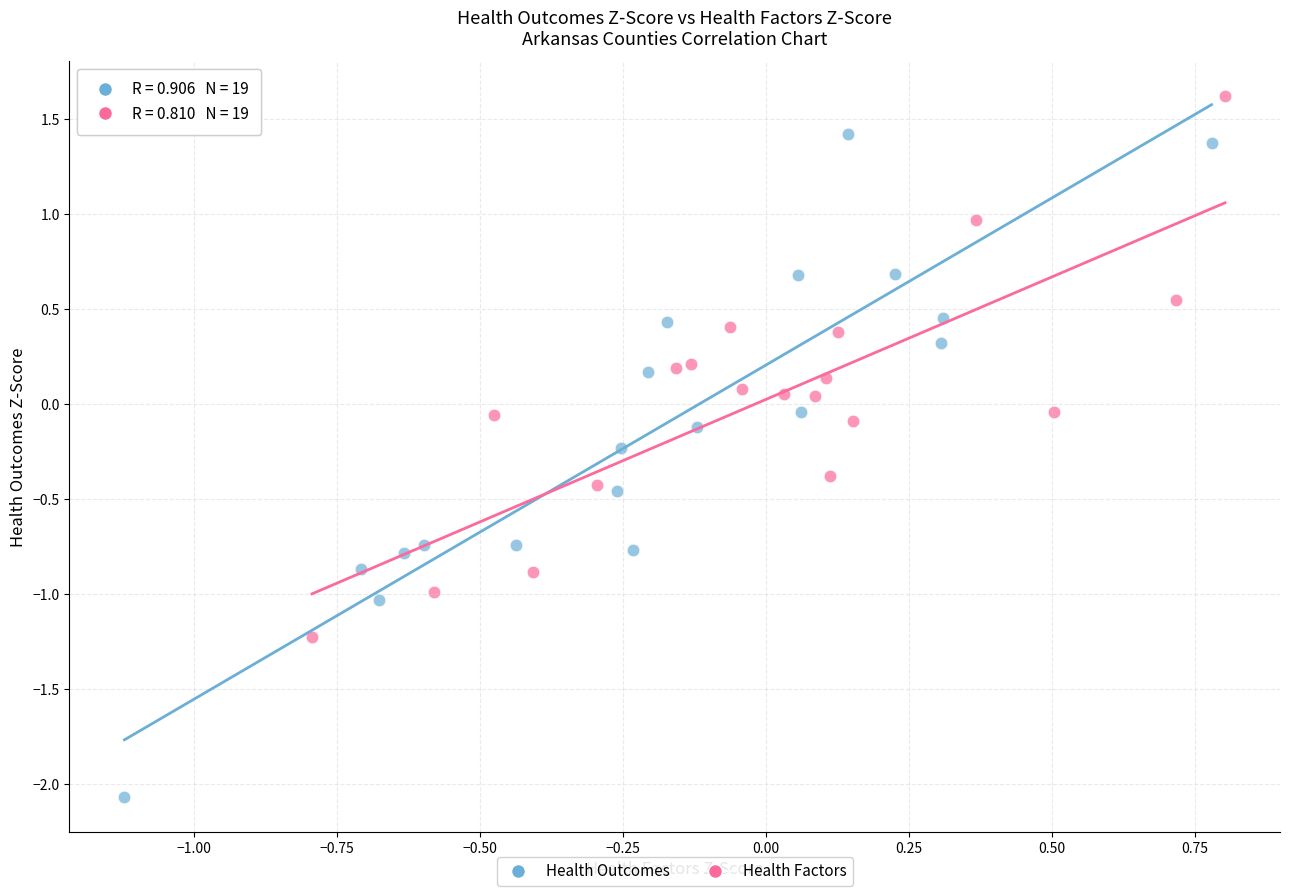

Which series reaches the maximum Y coordinate?

Health Factors